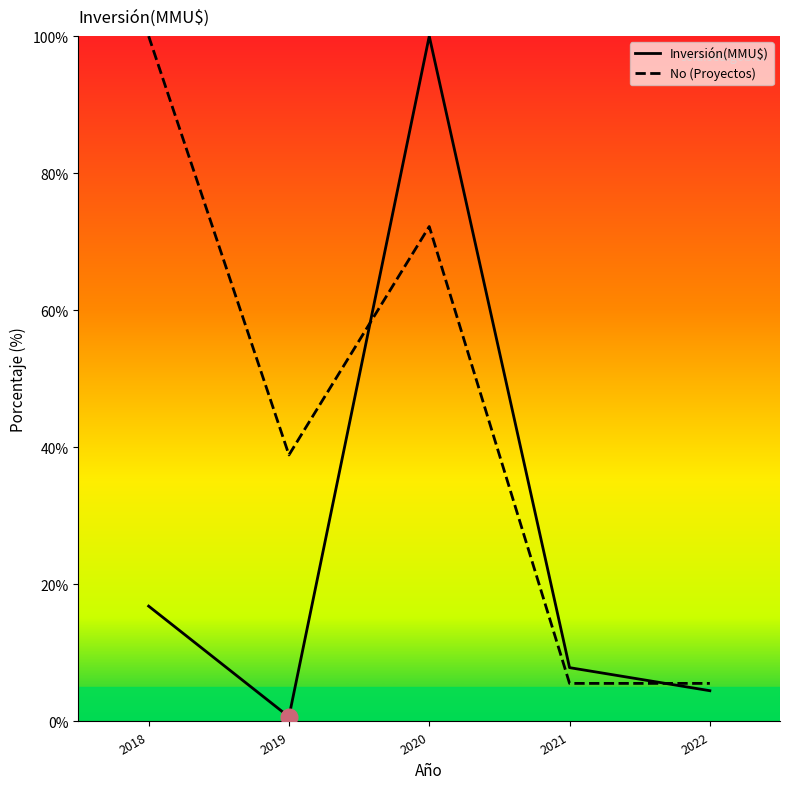

The value of Inversión(MMU$) at 2021 is 7.9. True or false?

True